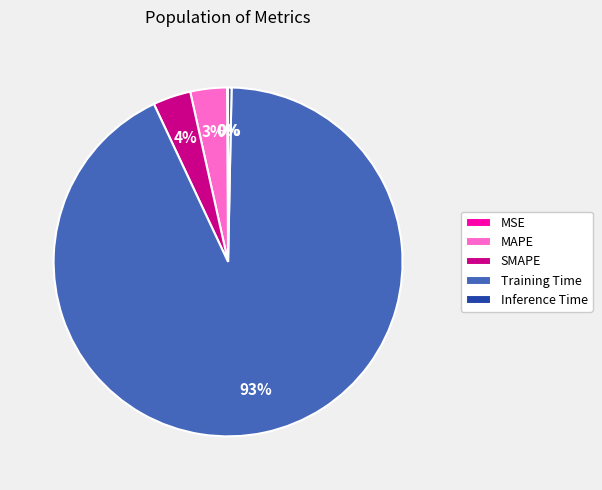

To the nearest percent, what is the difference between the largest and smallest slice percentages?

93%